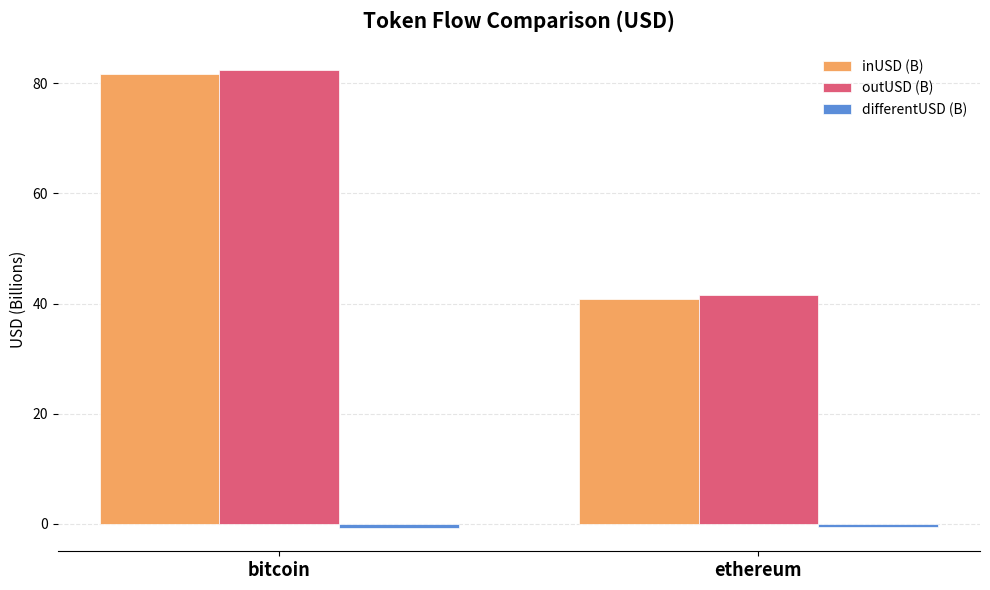

How many data points does each series have?

2